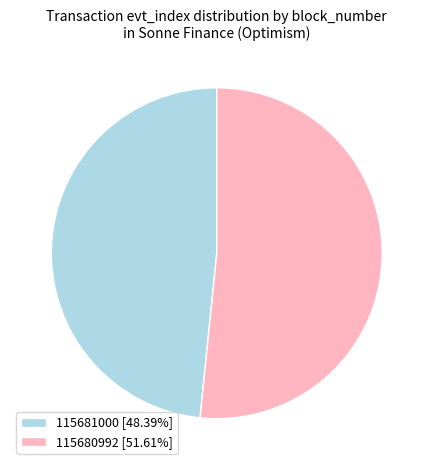

Which slice represents more than half of the pie?

115680992